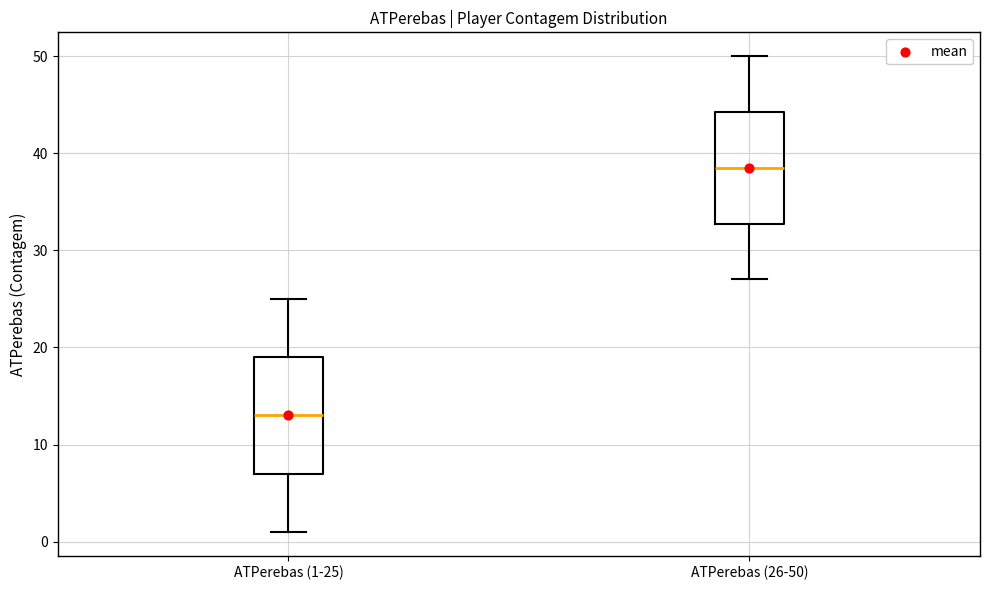

Where does the lower whisker of the box for ATPerebas (1-25) end on the y-axis? The values are not printed on the chart, so give them approximately, as read against the axis.

1